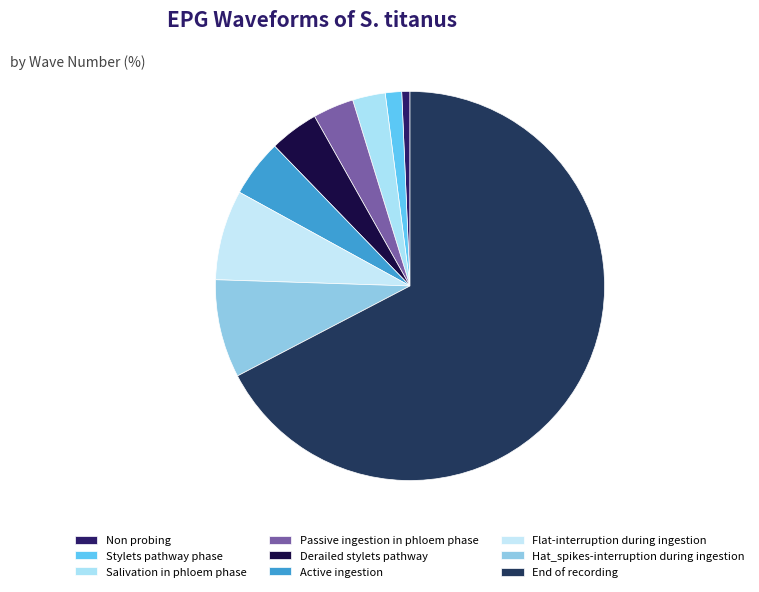

Rank the categories by value from lowest to highest.

Non probing, Stylets pathway phase, Salivation in phloem phase, Passive ingestion in phloem phase, Derailed stylets pathway, Active ingestion, Flat-interruption during ingestion, Hat_spikes-interruption during ingestion, End of recording